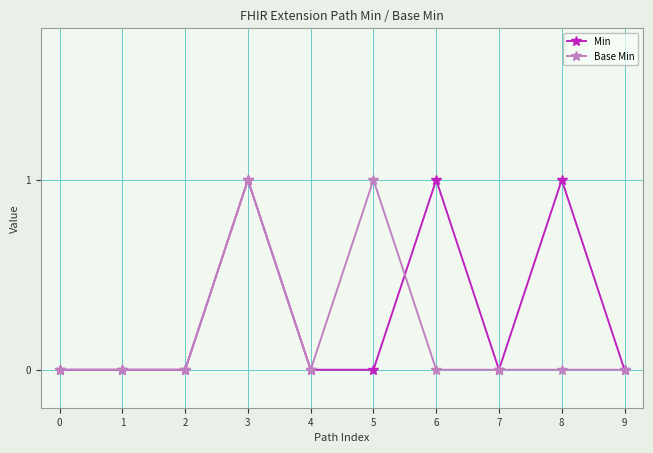

Count the Base Min values in the range 0 to 1.

10